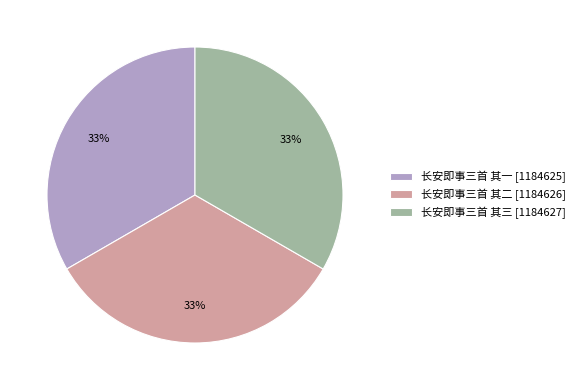

Do 长安即事三首 其三 [1184627] and 长安即事三首 其一 [1184625] together represent more than half of the pie?

Yes